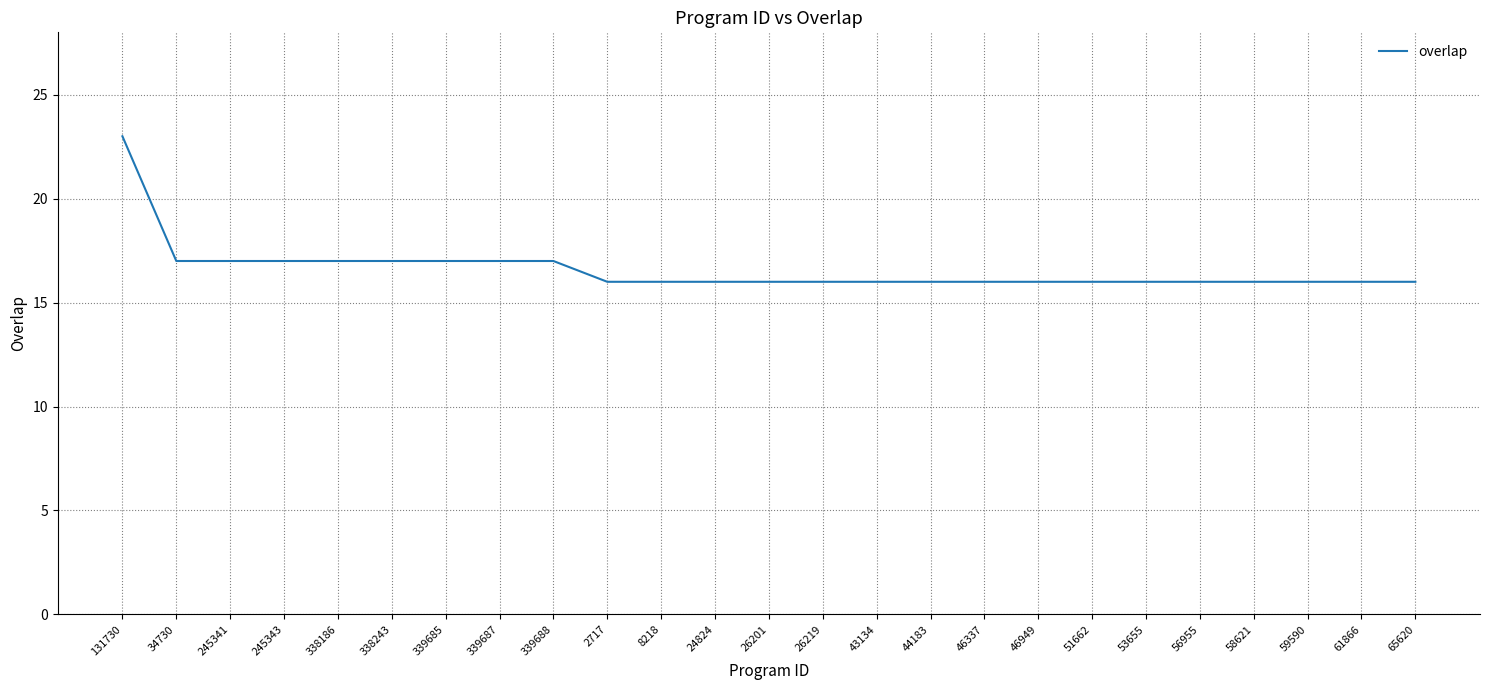

How many series are shown in this chart?

1